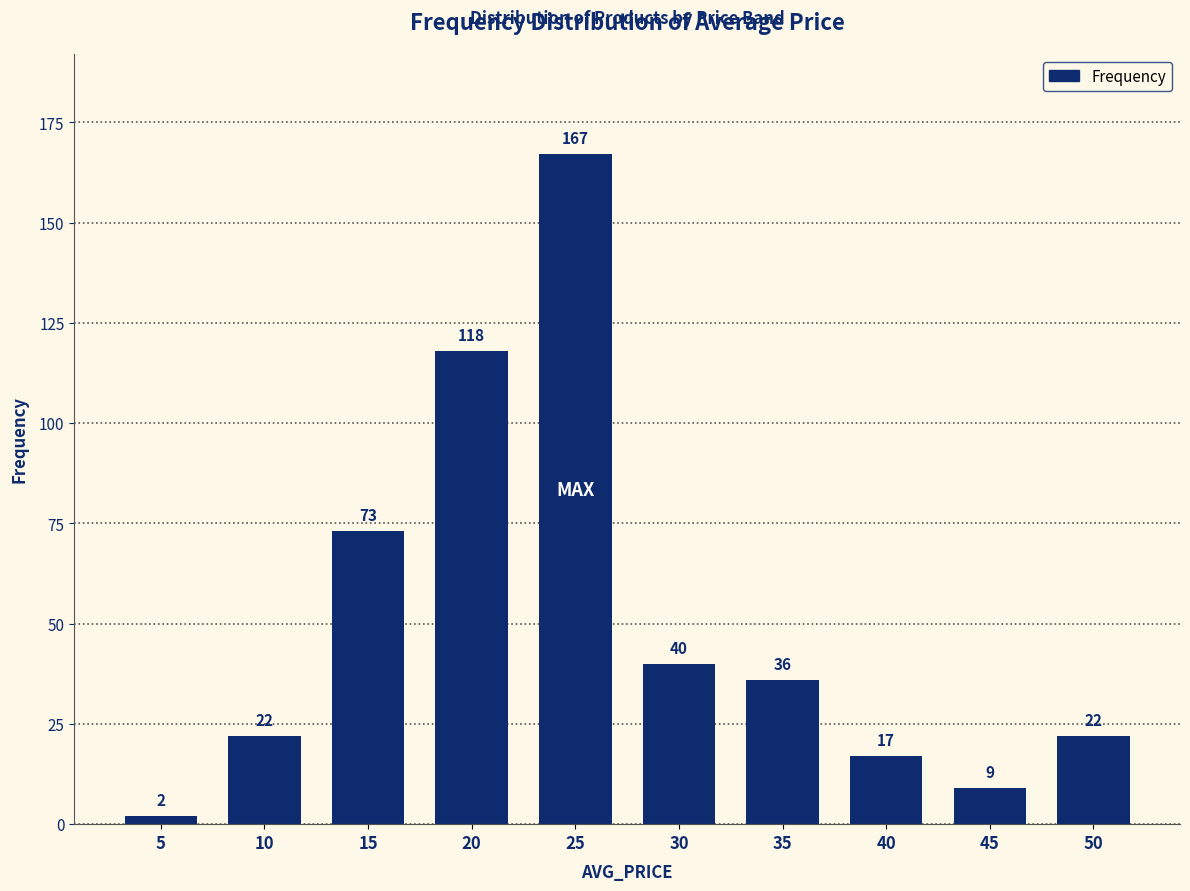

Which has a higher value, 40 or 50?

50